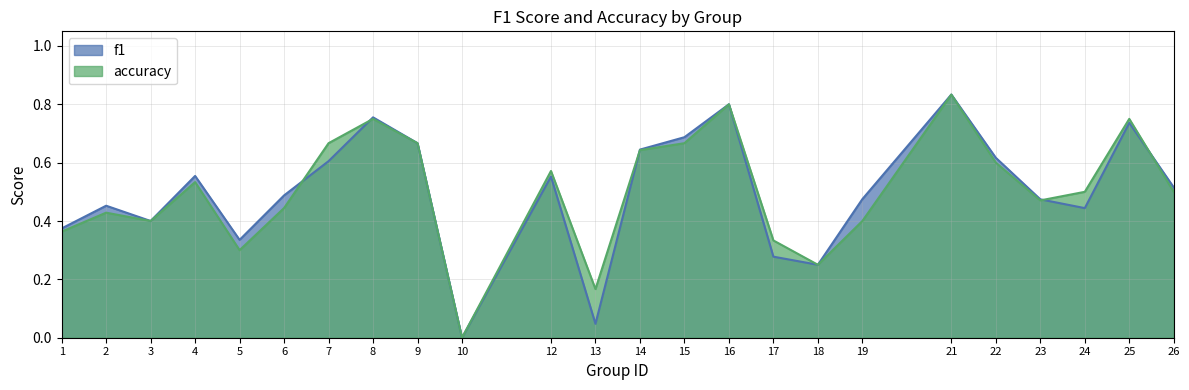

Which has a higher value, 5 or 18?

5